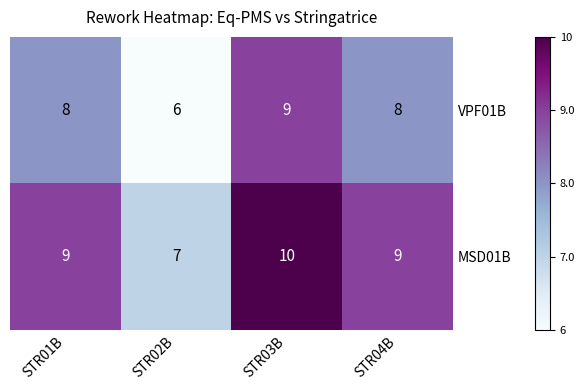

What is the total value across all series at STR01B?

17